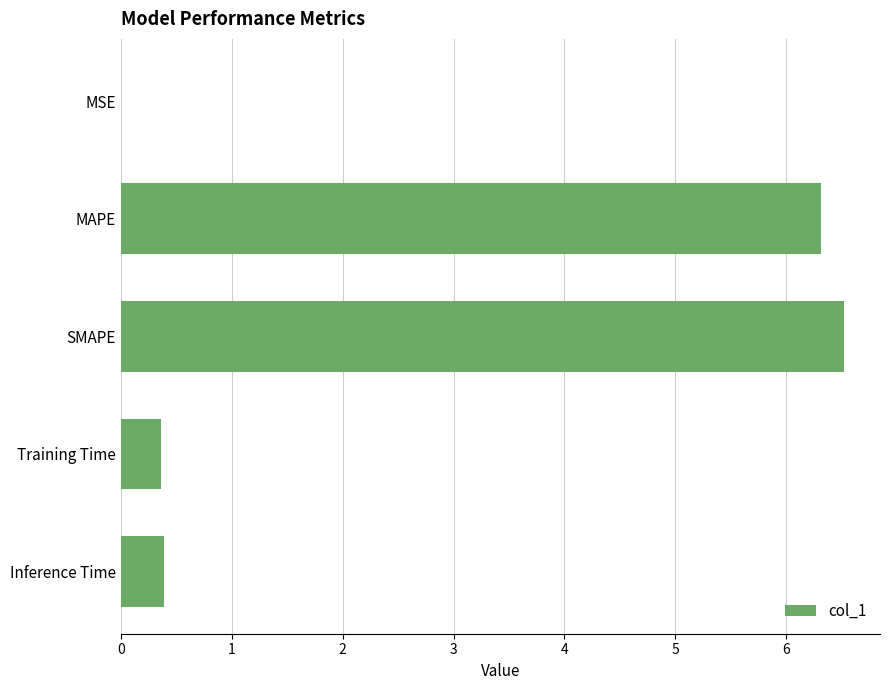

Count the number of categories in the chart.

5